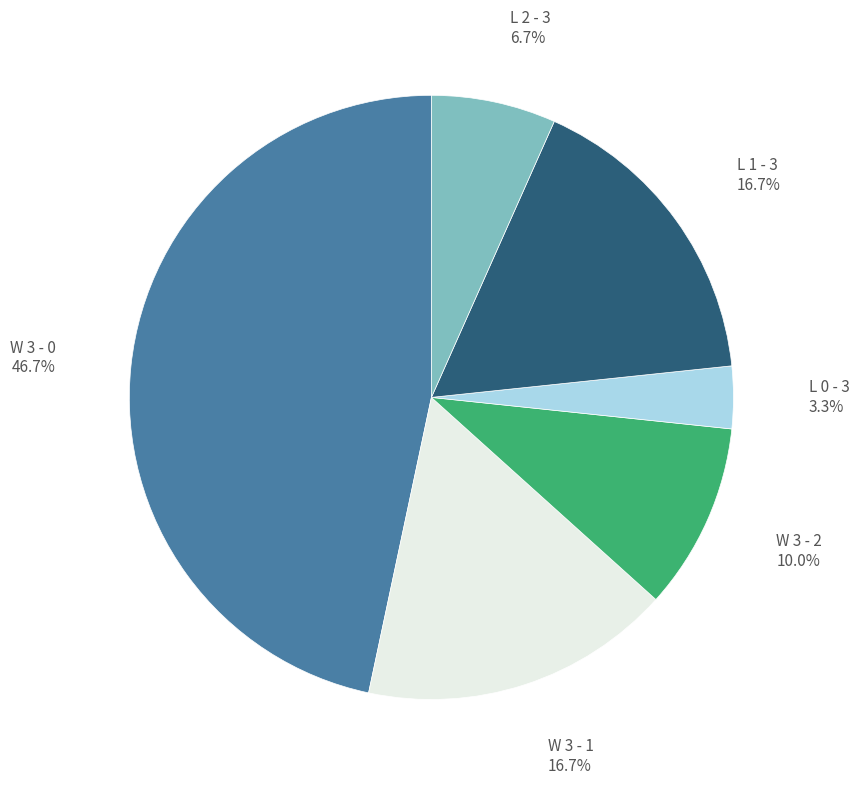

Approximately how many times larger is the value at W 3 - 0 compared to L 1 - 3?

2.8